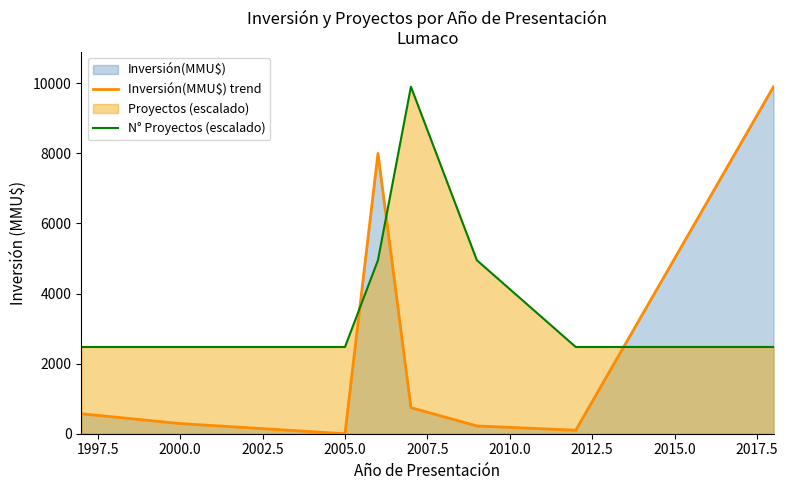

What is the value of the Inversión(MMU$) trend point at the 7th from the left?

100.0